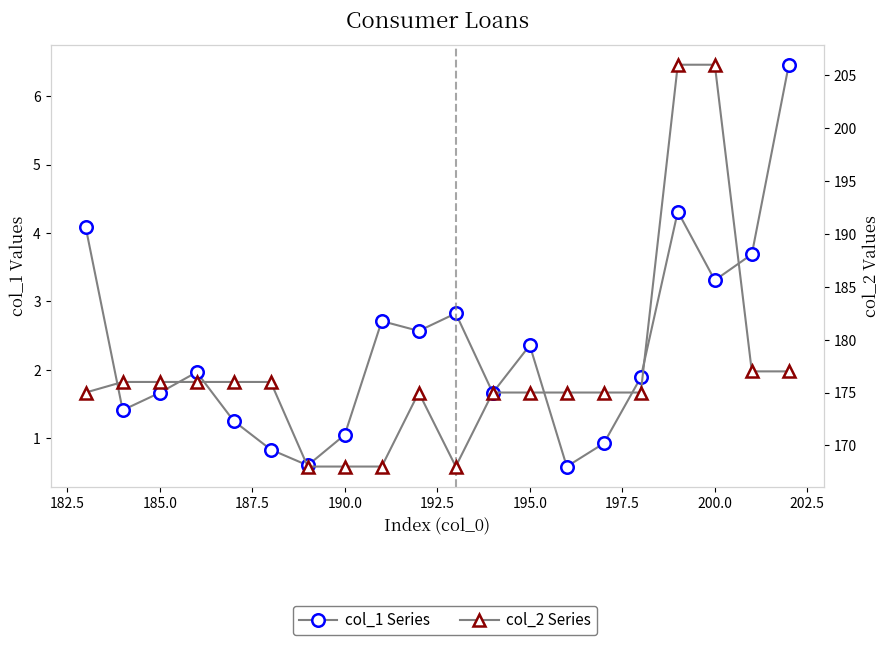

Reading left to right, transcribe all the data shown in this chart.

col_1 Series: 4.1	1.4	1.7	2.0	1.2	0.8	0.6	1.0	2.7	2.6	2.8	1.7	2.4	0.6	0.9	1.9	4.3	3.3	3.7	6.5
col_2 Series: 175.0	176.0	176.0	176.0	176.0	176.0	168.0	168.0	168.0	175.0	168.0	175.0	175.0	175.0	175.0	175.0	206.0	206.0	177.0	177.0